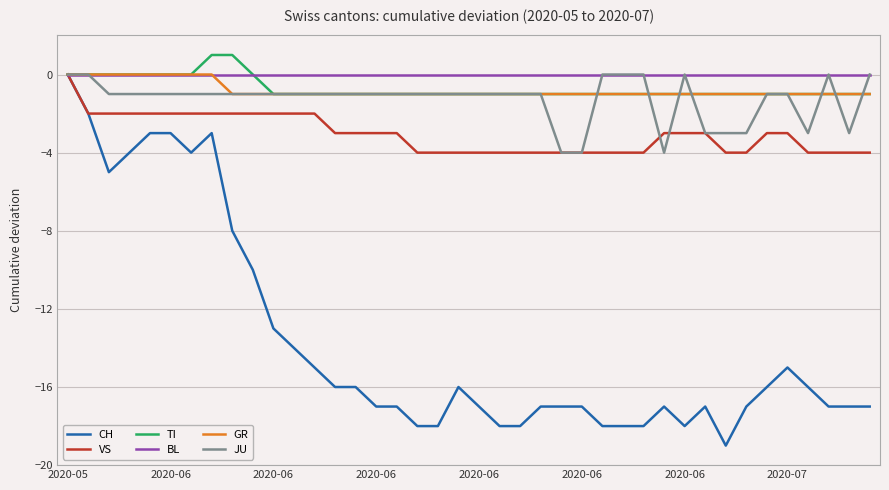

Which series has the largest range (max minus min)?

CH